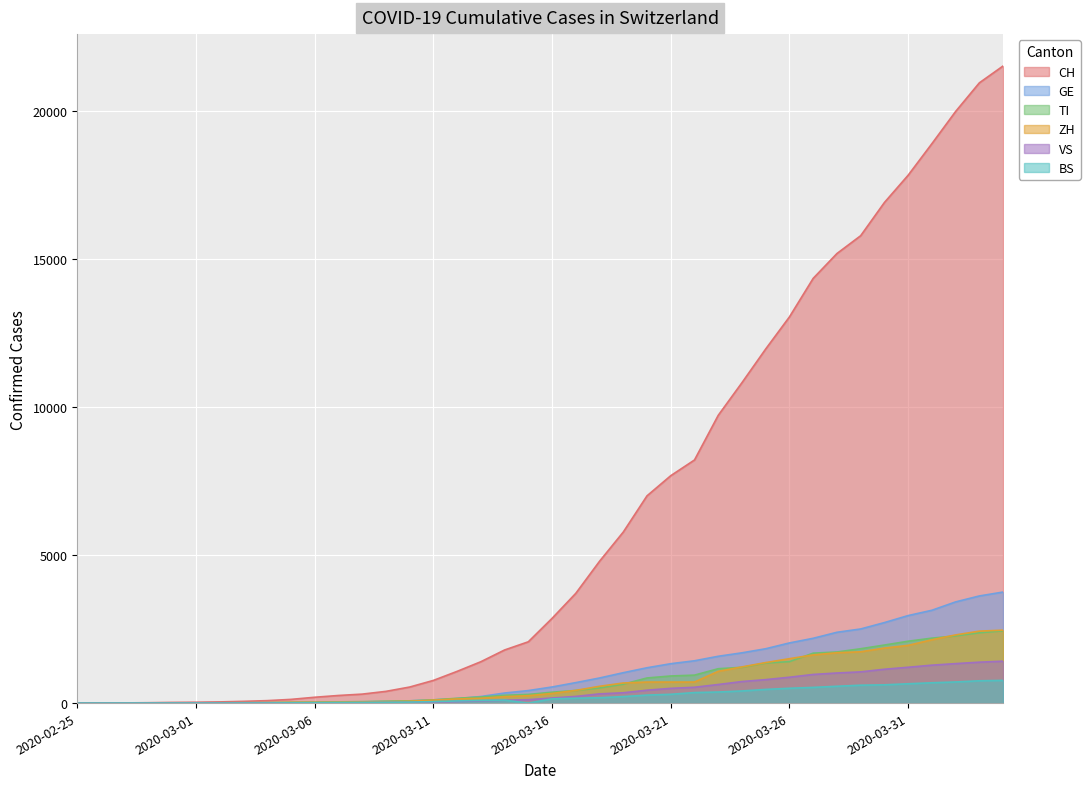

Reading right to left, transcribe all the data shown in this chart.

CH: 21534	20964	19996	18907	17841	16919	15797	15194	14355	13053	11969	10830	9726	8217	7686	7005	5781	4793	3710	2864	2072	1795	1398	1072	766	542	396	303	257	197	125	83	59	40	29	23	13	6	2	0
GE: 3753	3621	3420	3137	2958	2721	2505	2393	2190	2033	1837	1699	1582	1430	1331	1194	1027	848	692	544	423	340	222	150	109	76	56	40	38	25	17	14	13	10	9	8	4	1	1	0
TI: 2442	2377	2271	2195	2091	1962	1837	1727	1688	1401	1354	1209	1162	945	916	849	638	511	426	368	293	265	206	163	108	75	61	49	41	28	25	13	8	4	2	2	1	1	1	0
ZH: 2465	2432	2304	2140	1951	1860	1734	1702	1628	1501	1369	1222	1074	711	711	711	679	568	429	326	250	218	163	140	101	62	49	40	34	29	23	15	13	10	7	6	2	2	0	0
VS: 1416	1383	1334	1282	1211	1144	1055	1017	968	874	793	728	628	535	498	436	349	312	225	172	115	98	76	53	30	22	17	12	7	6	5	4	3	3	2	1	1	0	0	0
BS: 767	754	714	687	653	617	605	569	530	501	462	410	374	356	297	270	220	181	164	143	0	100	92	73	49	33	28	24	21	15	8	3	3	1	1	1	1	1	0	0